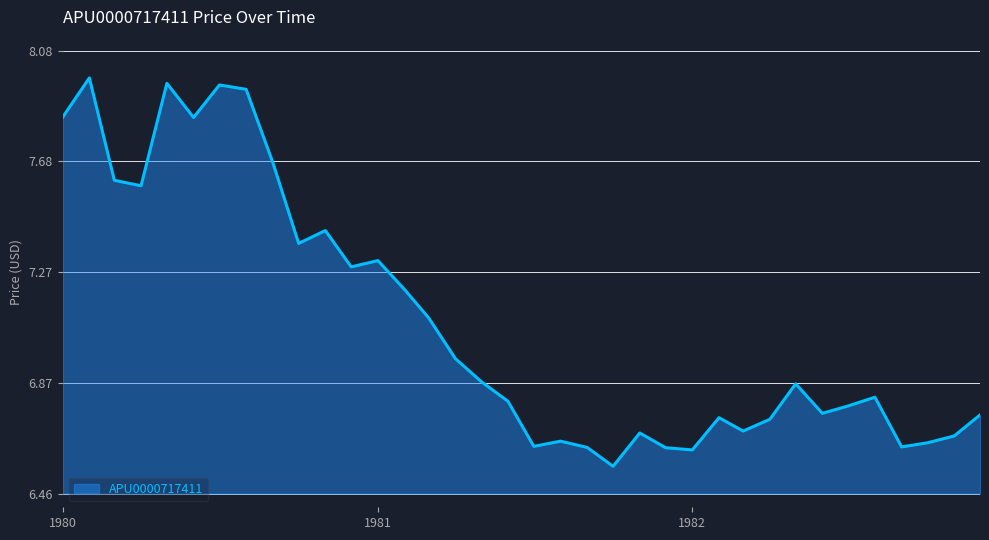

What is the difference between the maximum and minimum values?

1.4